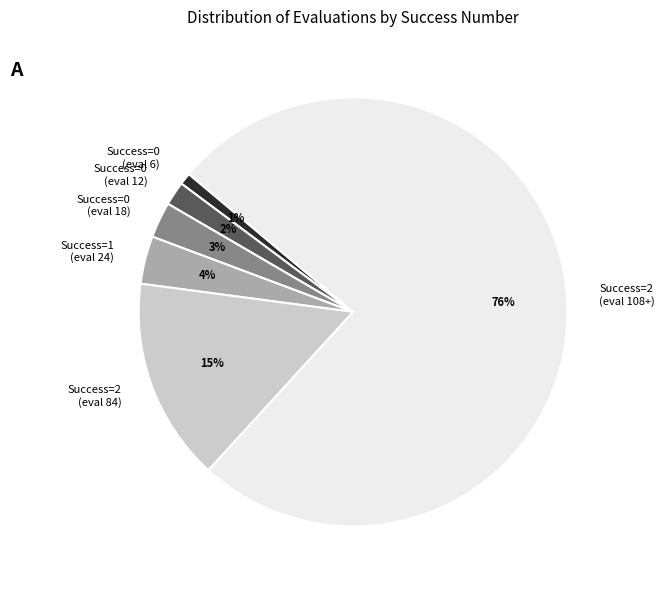

Which category has the smallest portion of the pie?

Success=0 (eval 6)